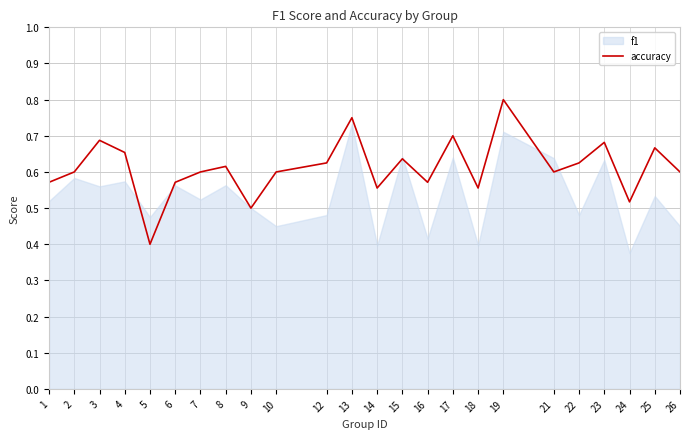

True or false: accuracy has a value of 0.6 at 7.

True